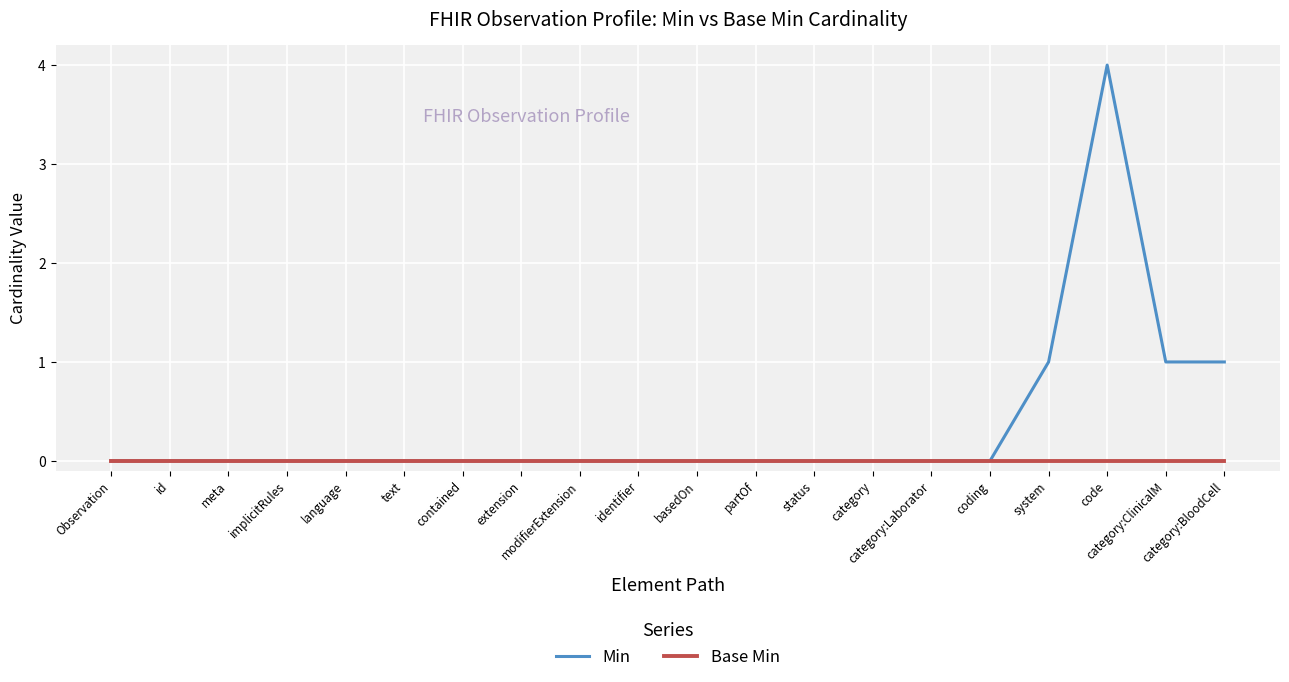

Which series changed the most between basedOn and system?

Min